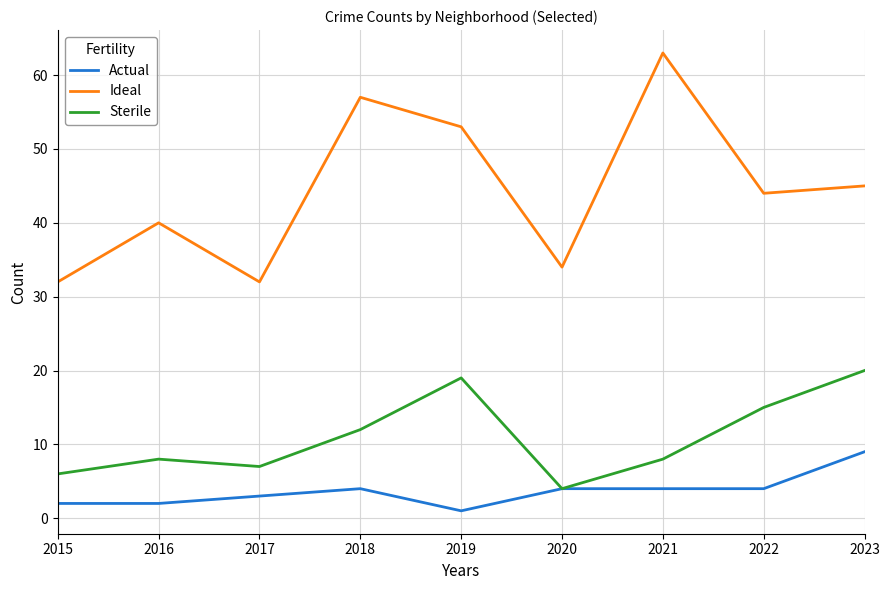

At which label does Sterile reach its peak?

2023